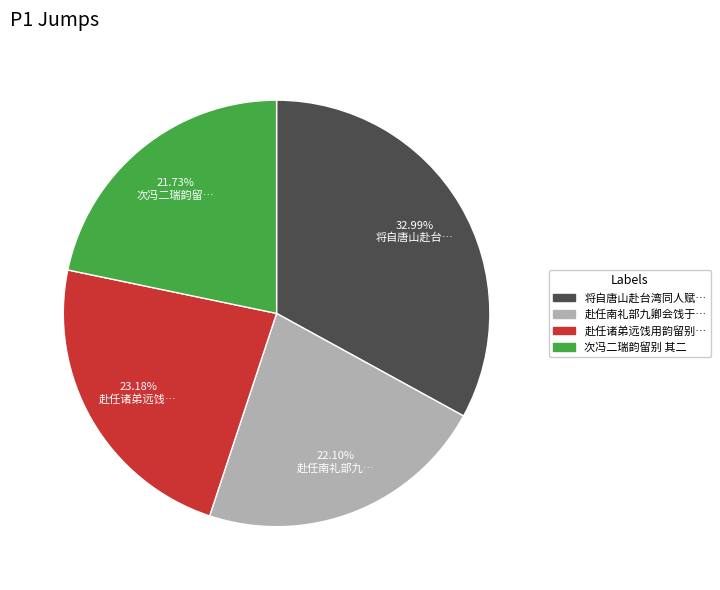

Does any single category account for the majority?

No